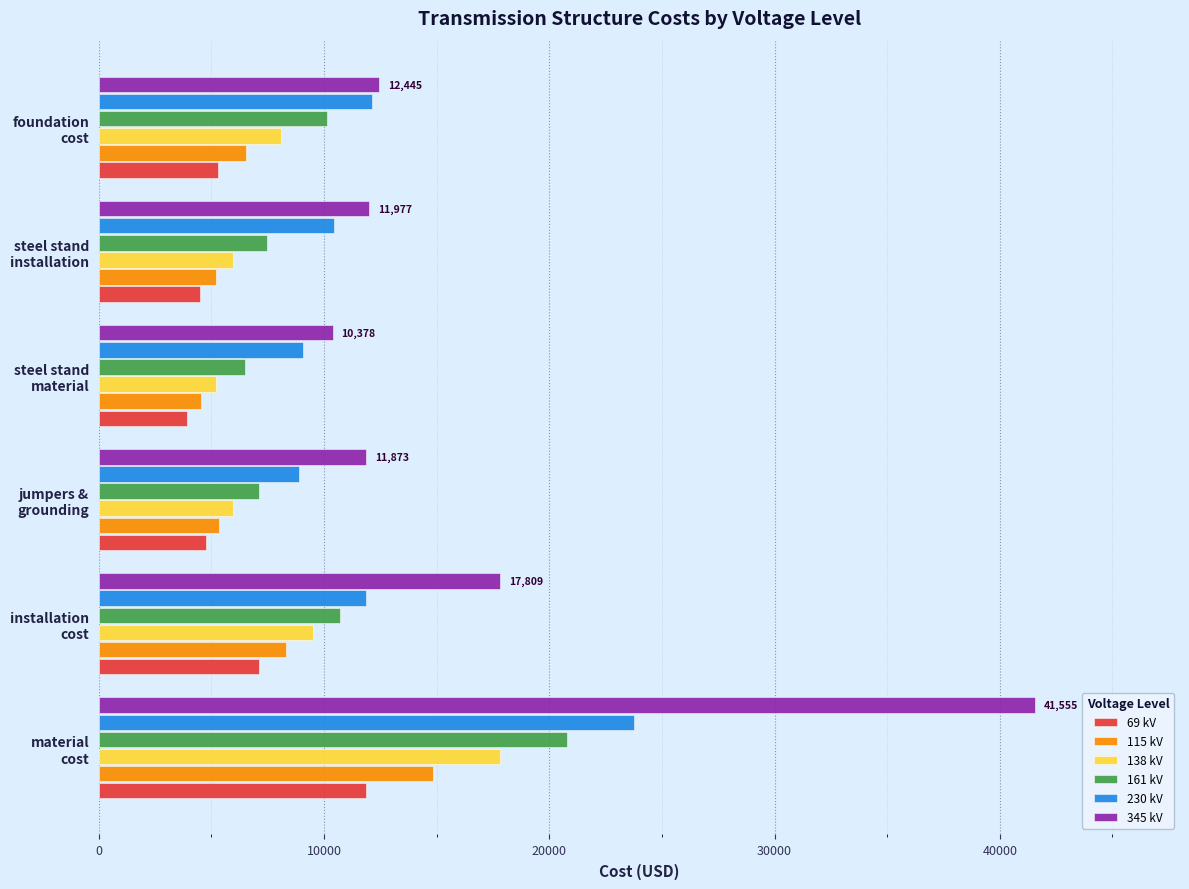

What is the smallest value displayed?

3892